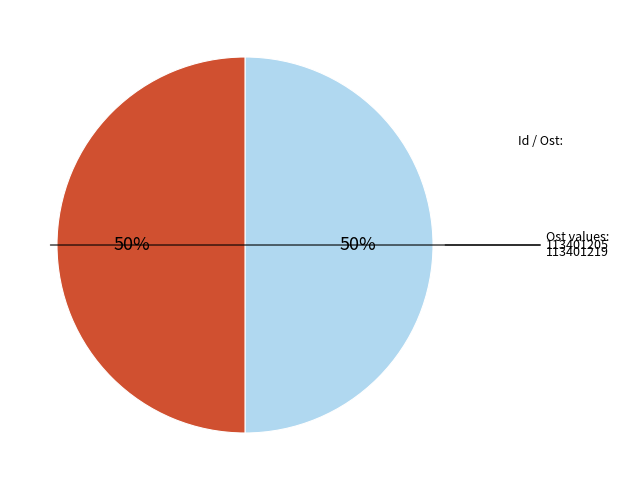

To the nearest percent, what is the average slice percentage?

50%